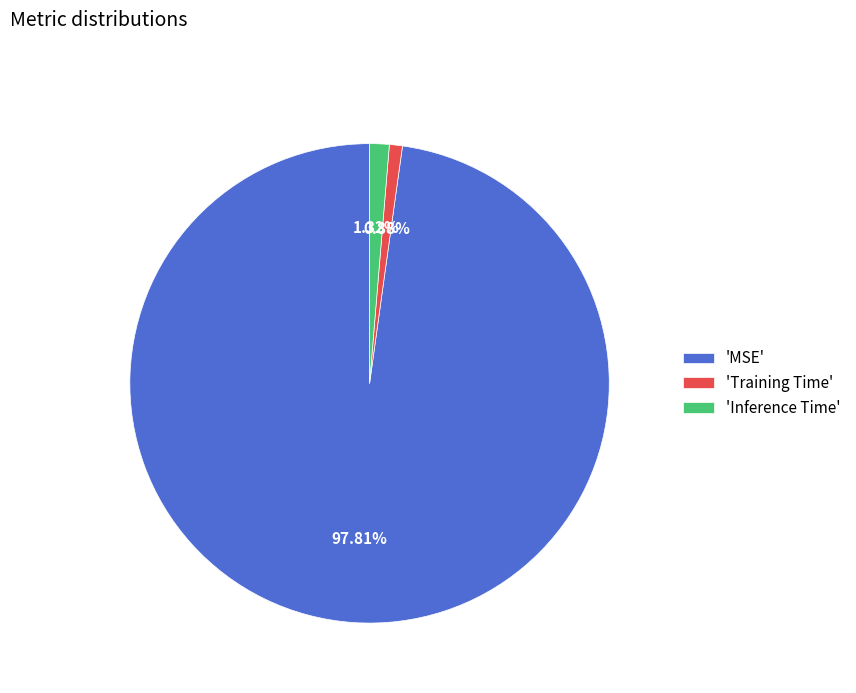

Which category accounts for the majority?

'MSE'